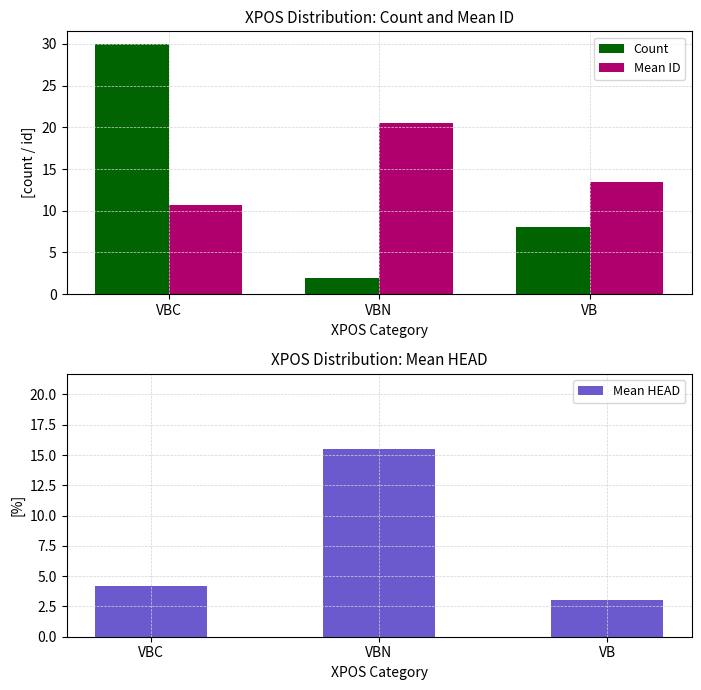

The Mean ID series shows 18.0 at VBC. True or false?

False